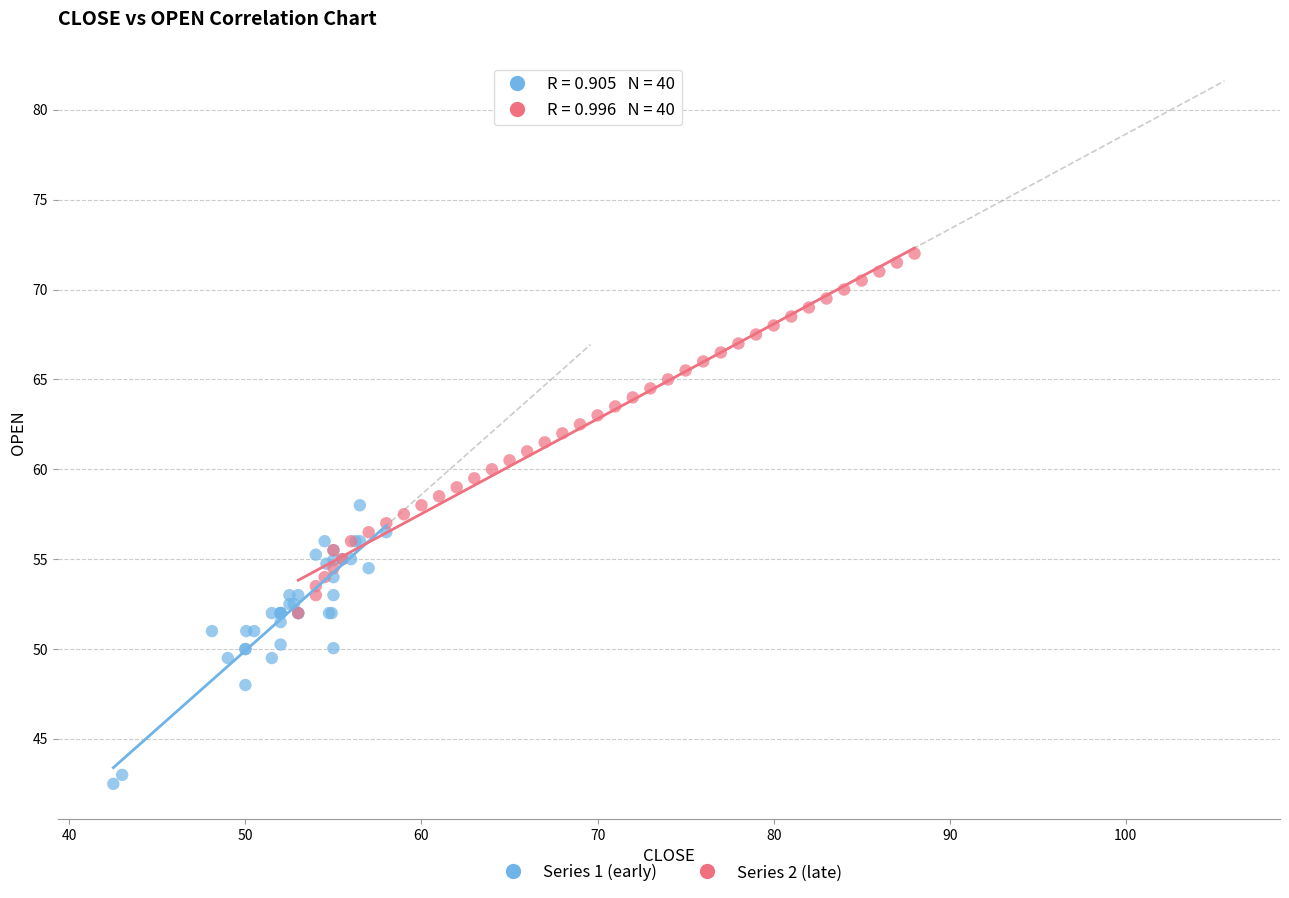

Which series reaches the minimum Y coordinate?

Series 1 (early)